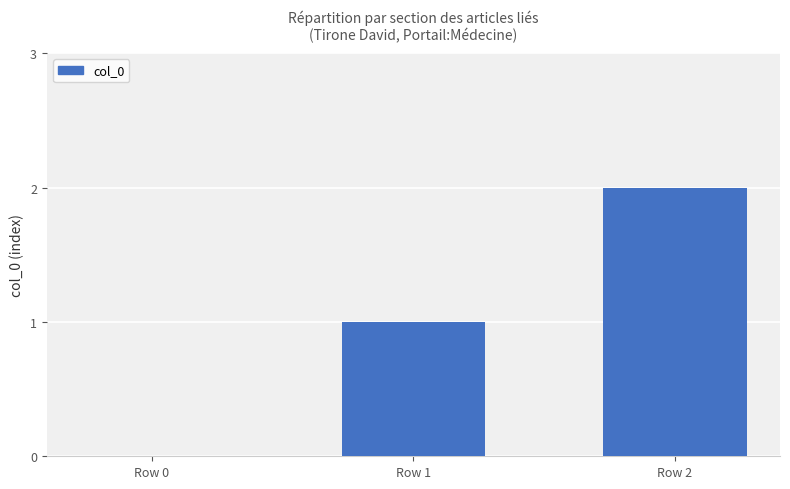

Reading left to right, list all the values displayed in this chart.

Row 0=0	Row 1=1	Row 2=2